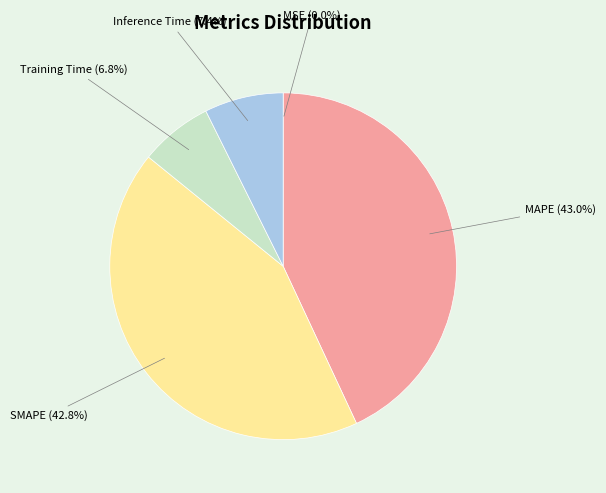

Is there a majority slice in this chart?

No